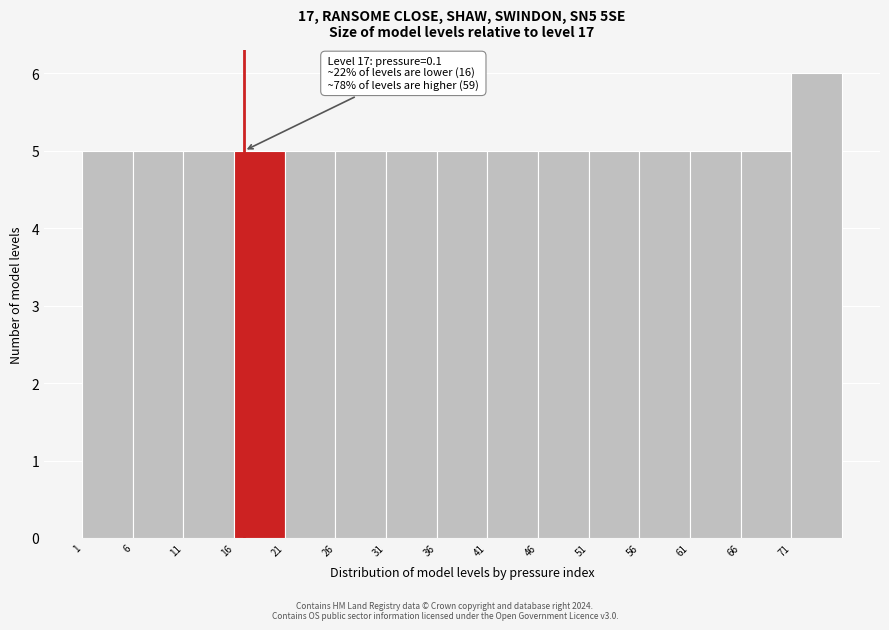

Over which range of the x-axis is the bar tallest?

71 to 76